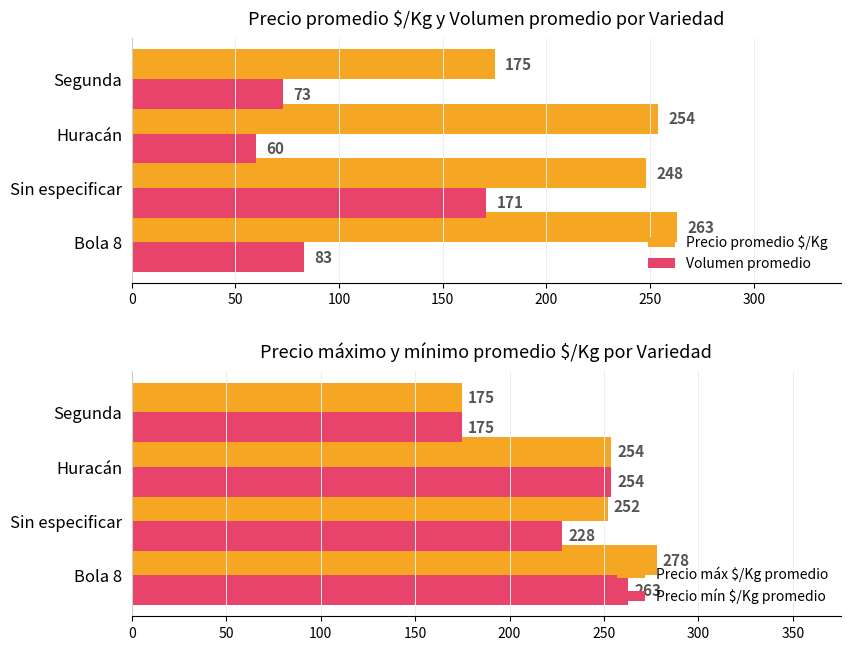

True or false: Volumen promedio has a value of 22 at Bola 8.

False